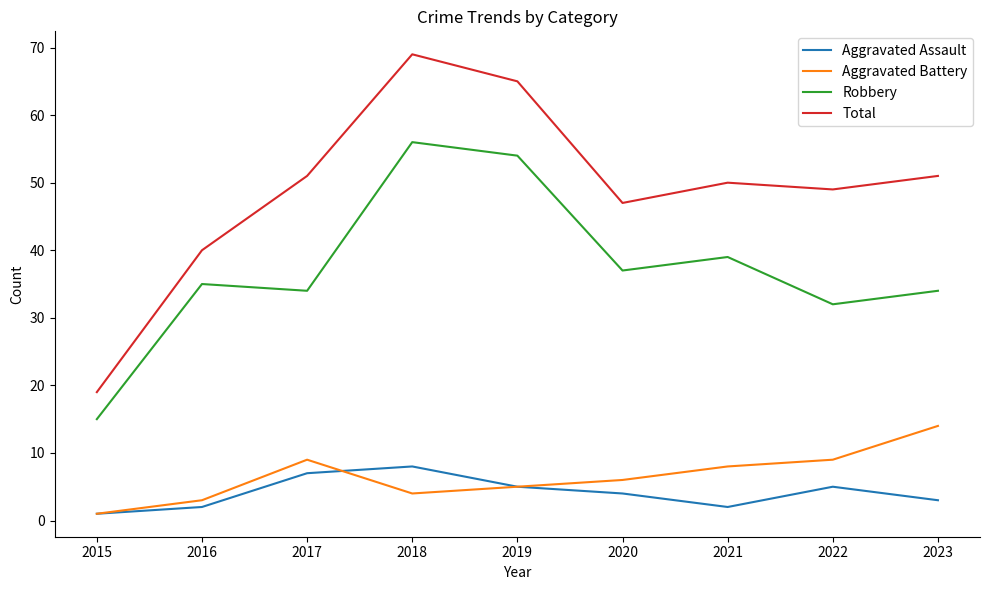

True or false: Robbery has a value of 53 at 2023.

False